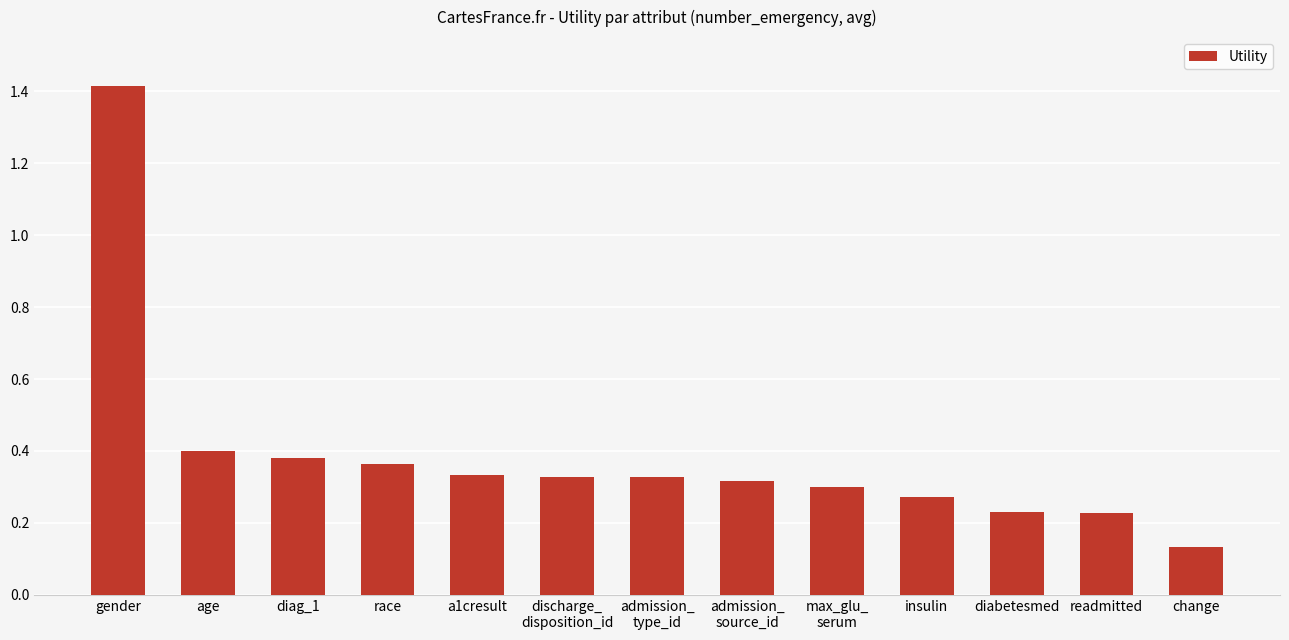

Between a1cresult and age, which is larger?

age